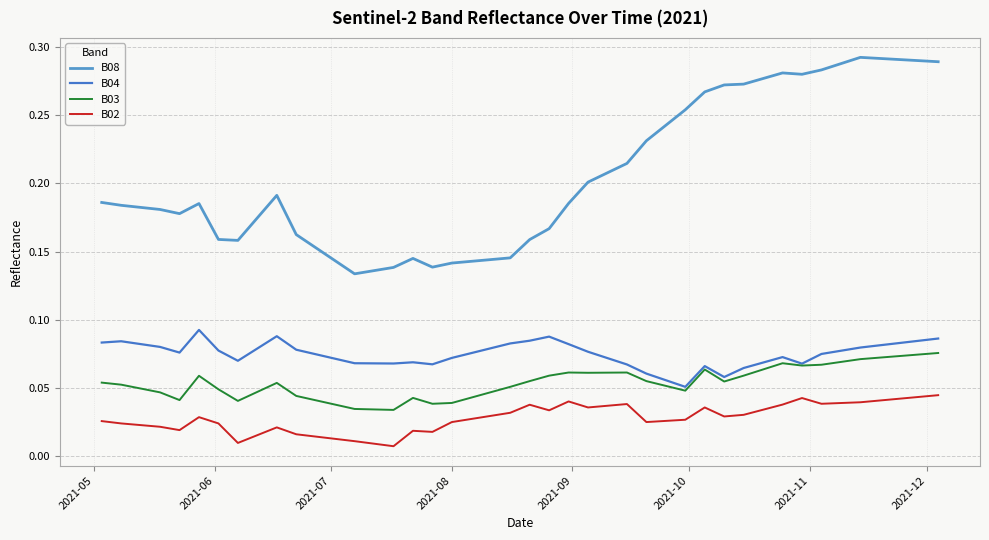

What is the sum of all B04 values?

3.0